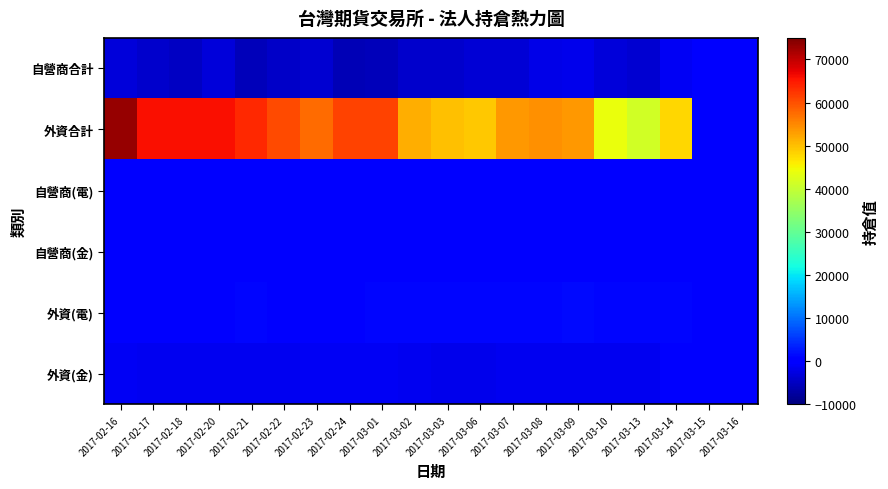

Which series has the largest range (max minus min)?

外資合計